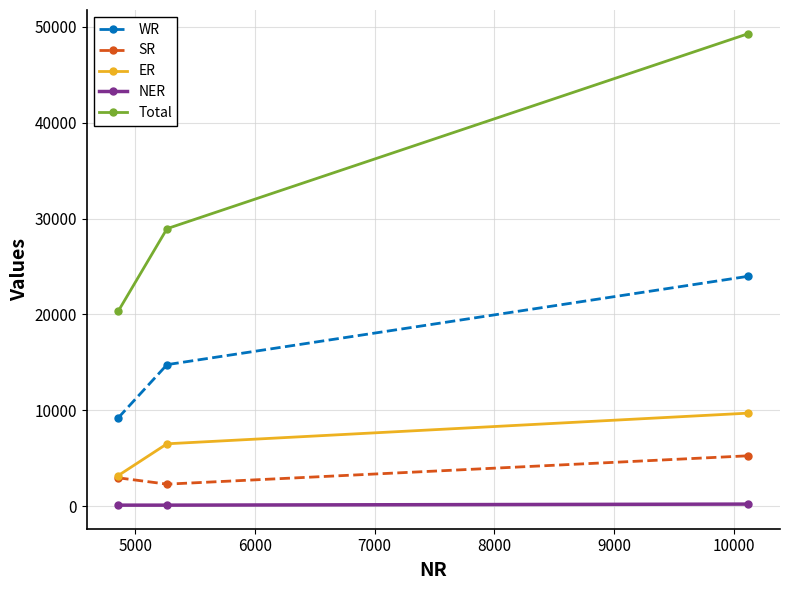

Rank the series by their maximum value, from lowest to highest.

NER, SR, ER, WR, Total